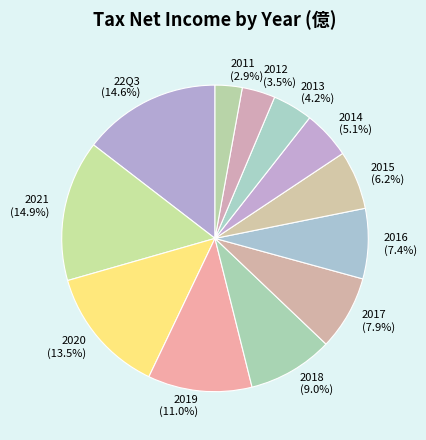

How many segments does this pie chart have?

12